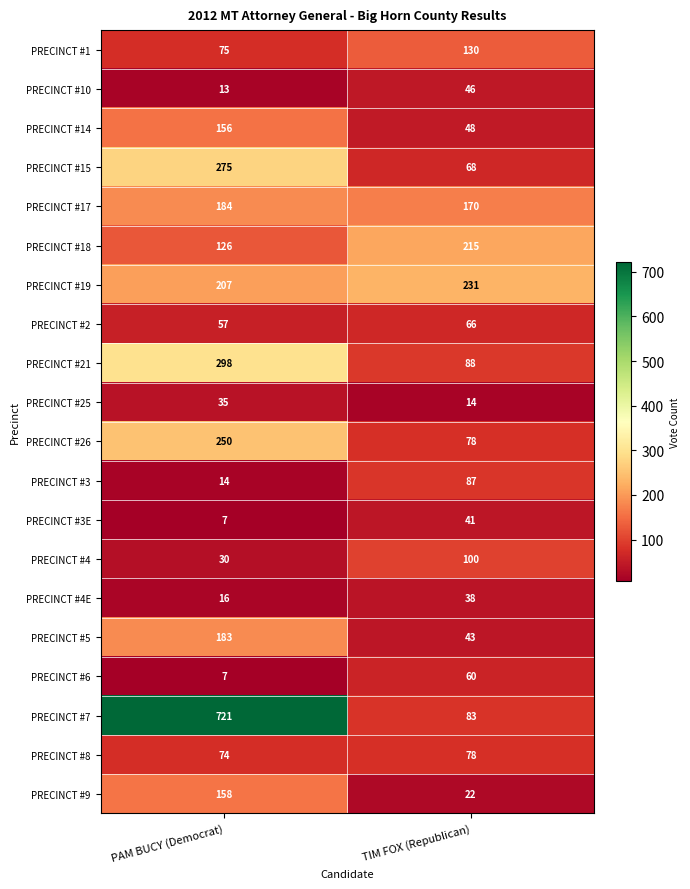

Read the PRECINCT #3E value at PAM BUCY (Democrat), to the nearest 5.

5